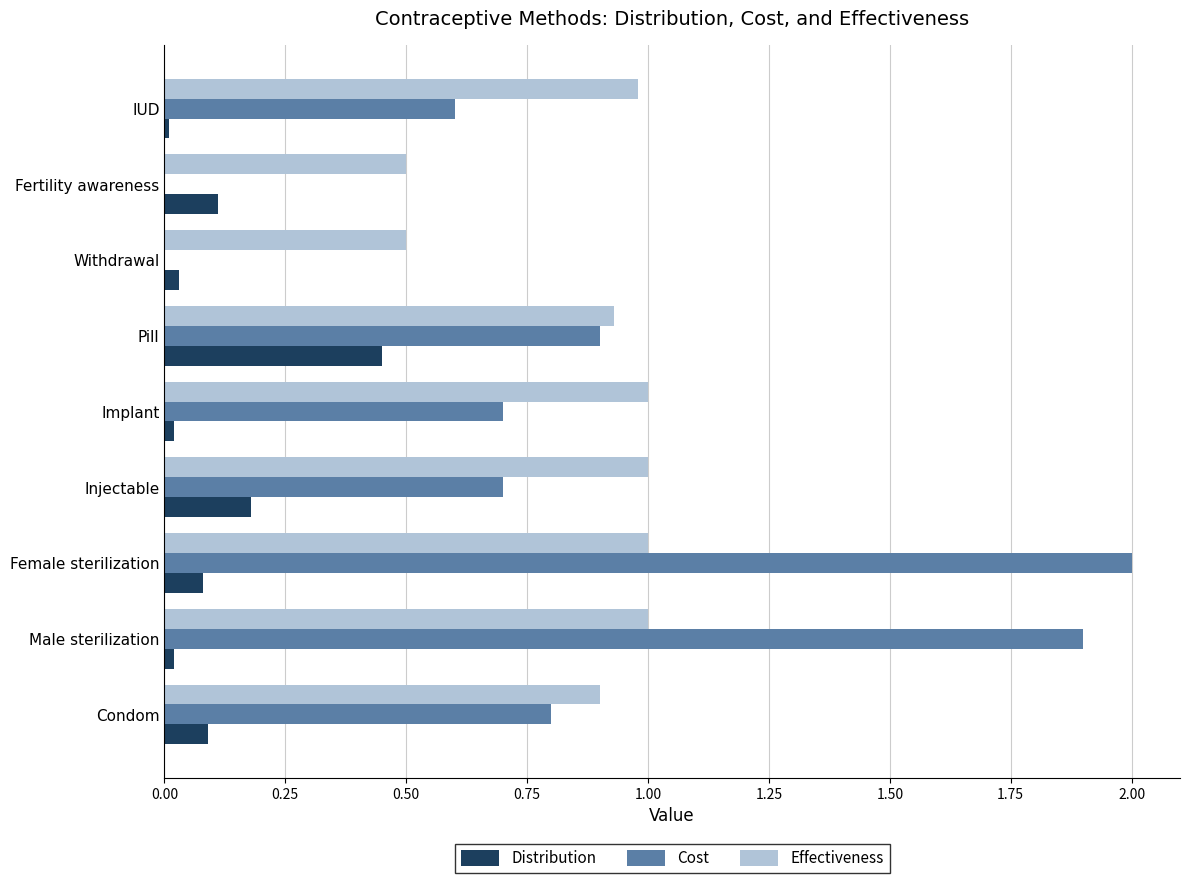

Between Pill and IUD, which series saw the biggest shift?

Distribution